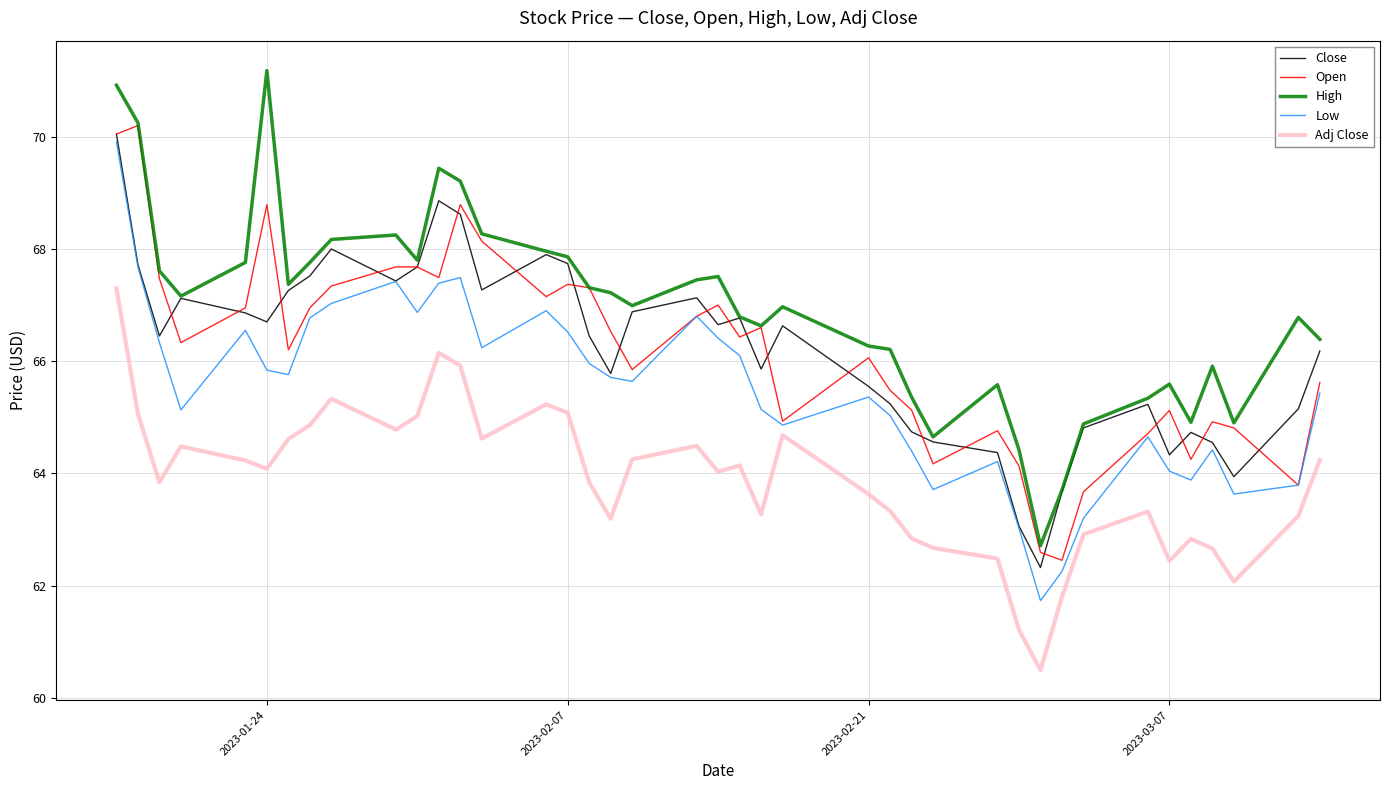

What is the greatest value displayed?

71.2